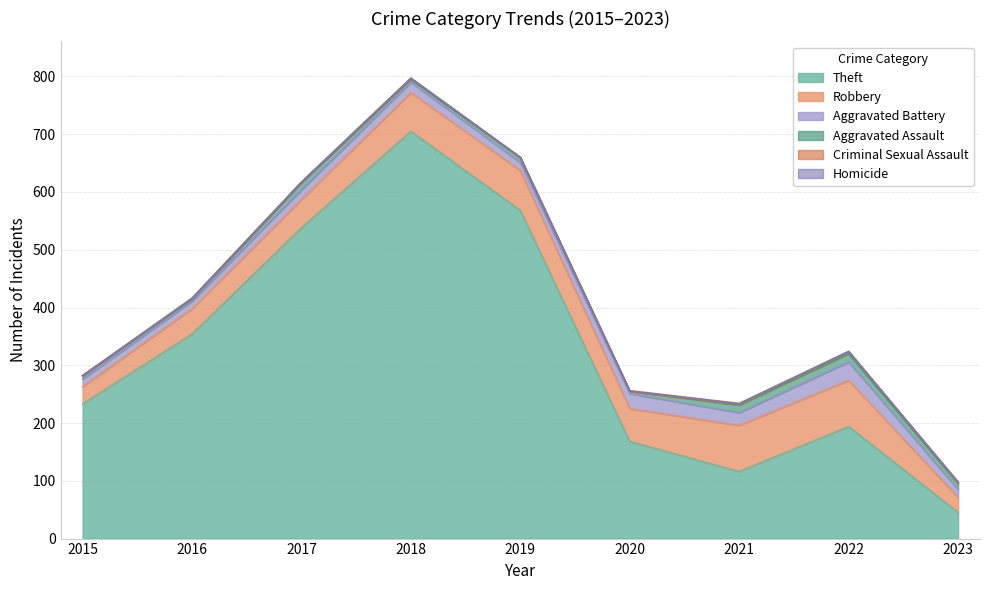

True or false: Robbery and Aggravated Assault intersect in this chart.

False